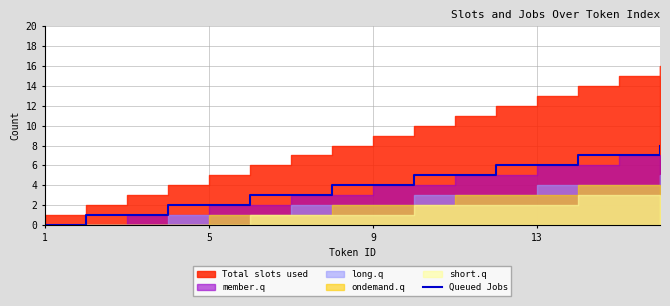

The Queued Jobs series shows 0 at 1. True or false?

True